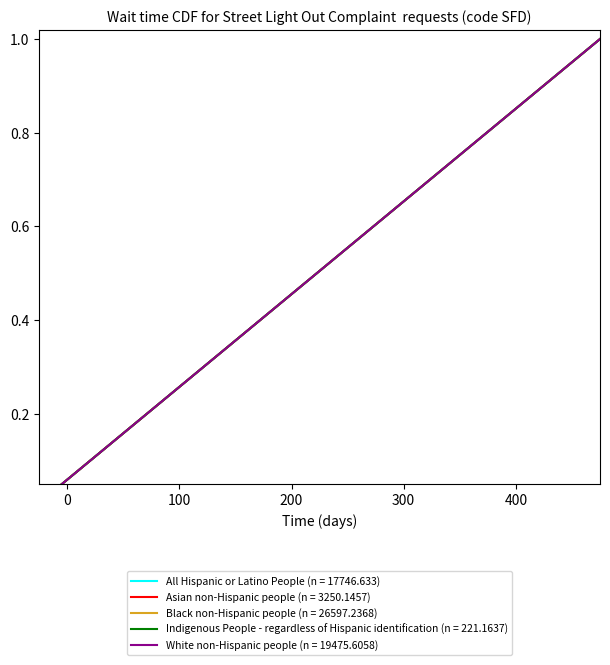

True or false: Black non-Hispanic people (n = 26597.2368) and White non-Hispanic people (n = 19475.6058) cross at least once.

True